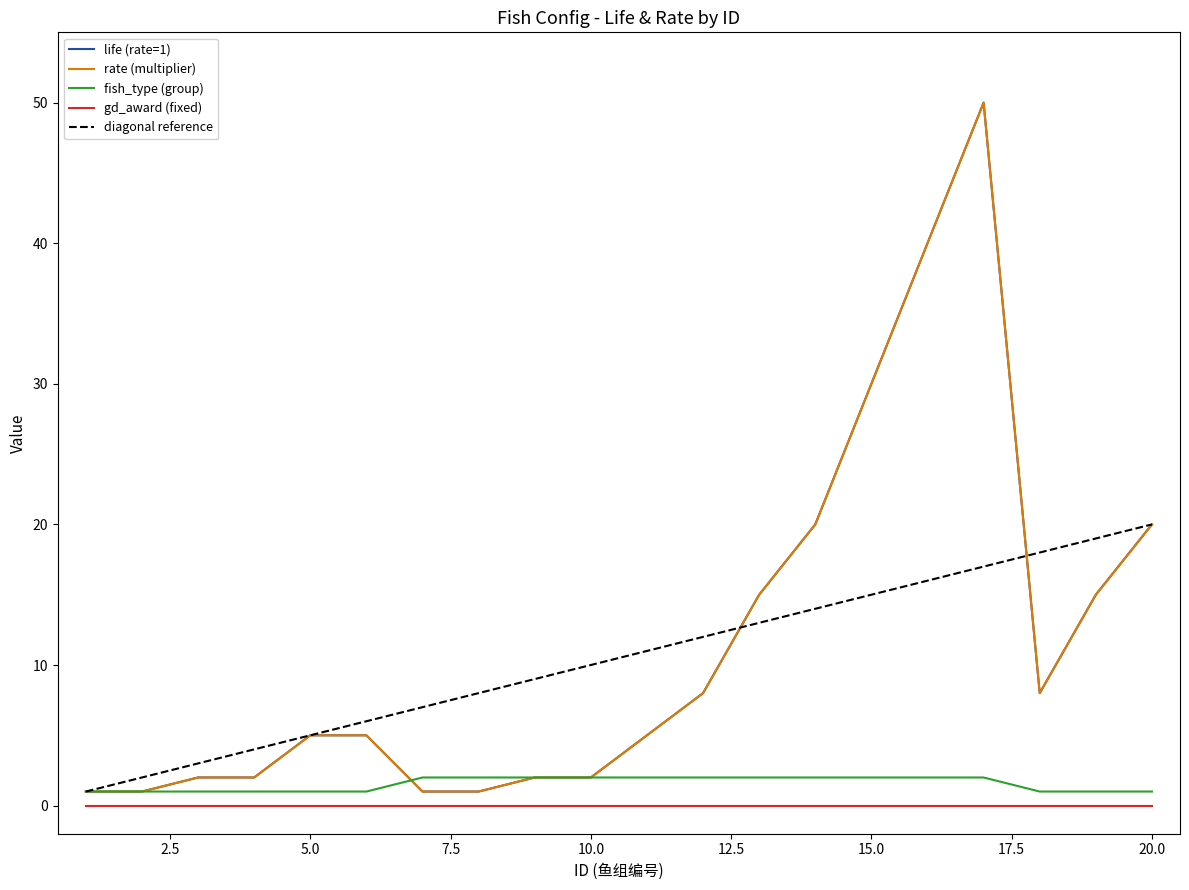

Between 17 and 3, which is larger?

17